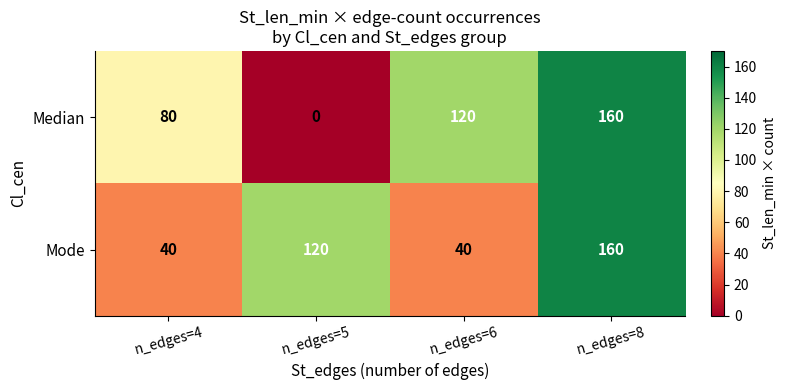

What is the maximum value shown in the chart?

160